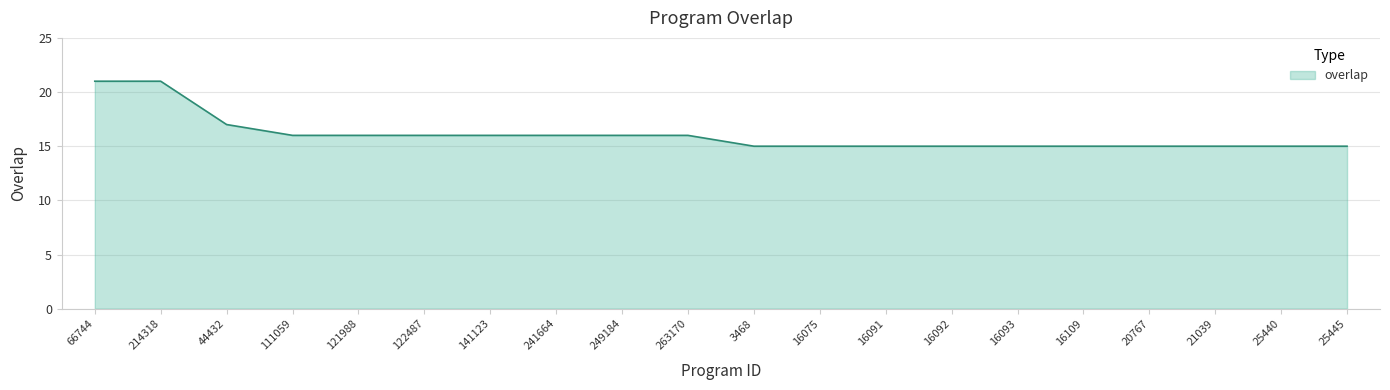

What is the sum of the values at 16093 and 249184?

31